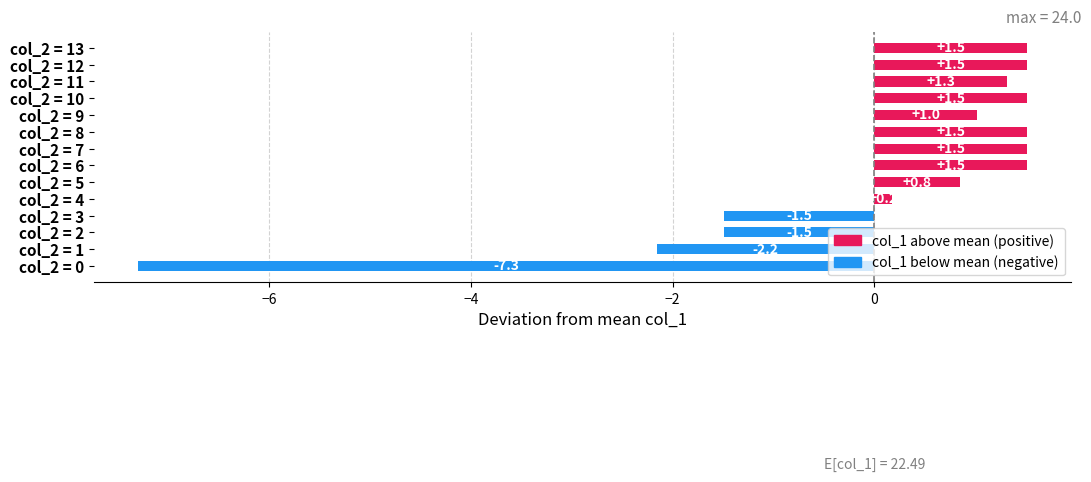

What is the difference between the maximum and second lowest values?

3.7